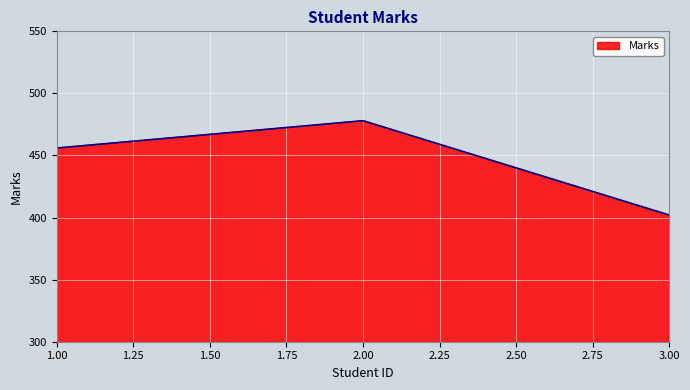

Reading left to right, what are all the values shown in this chart?

456	478	402